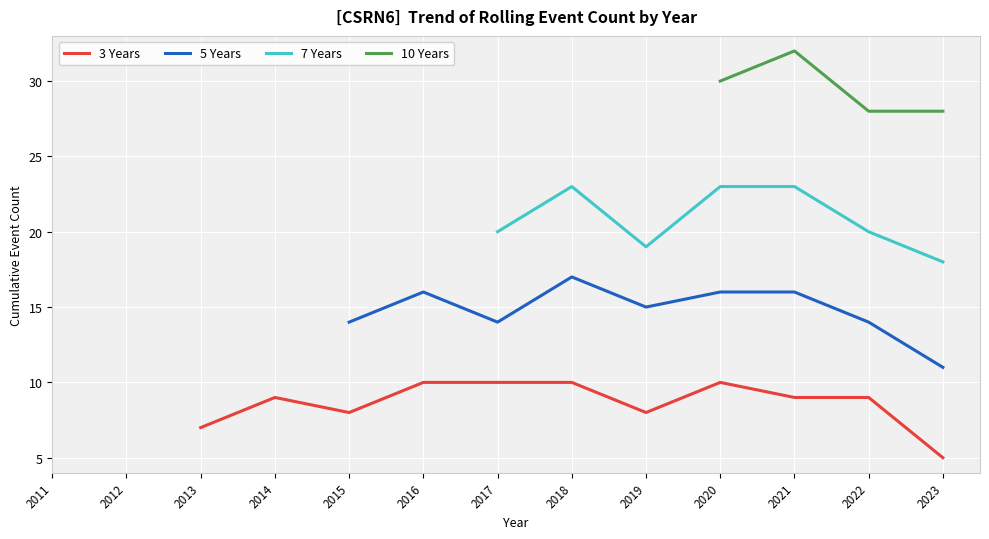

Count the 3 Years values in the range 5 to 10.

11